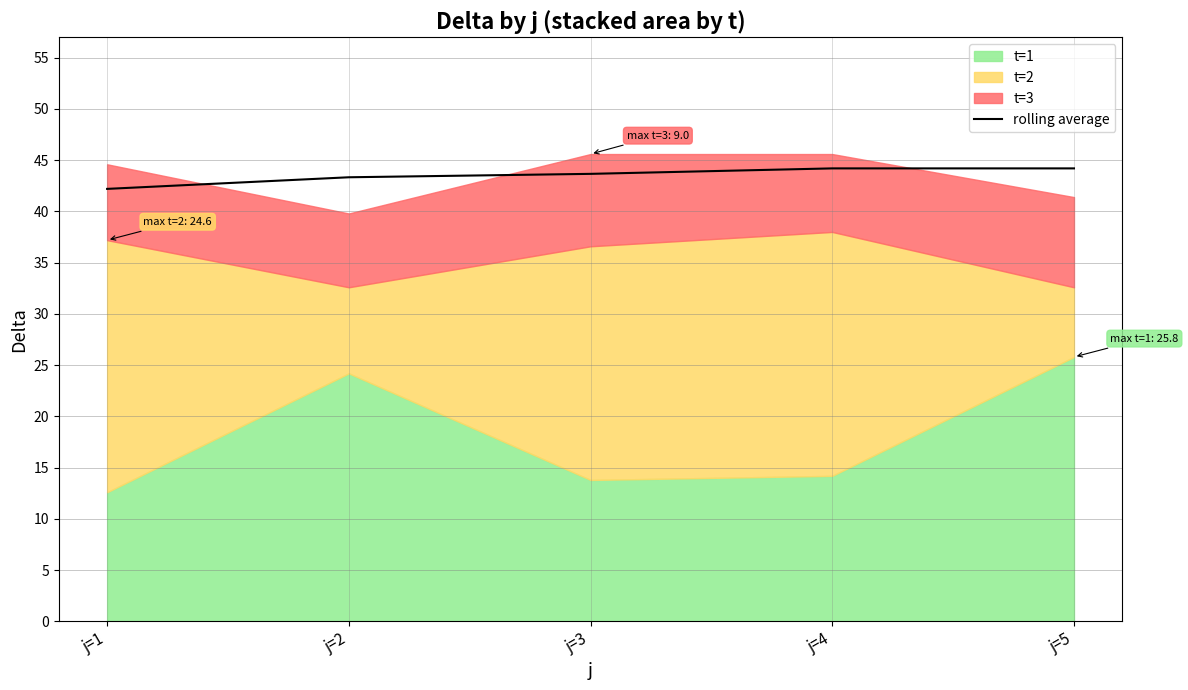

At which label is the value closest to 43?

j=2